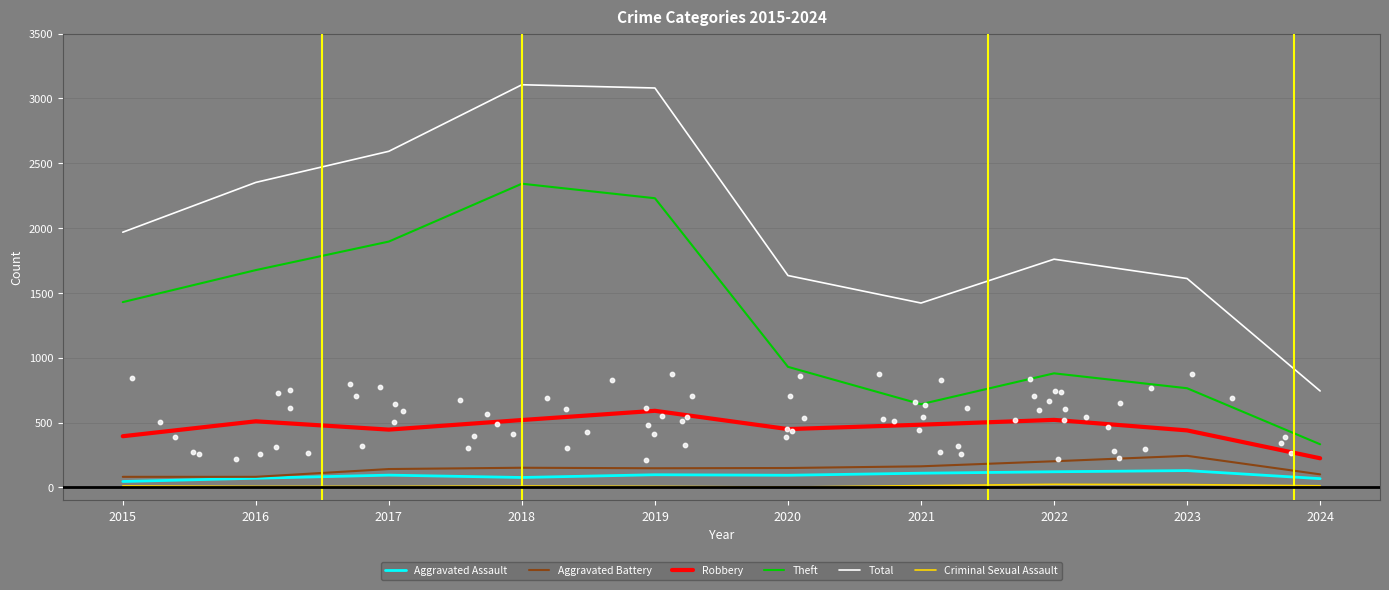

Which series reaches the maximum Y coordinate?

Total